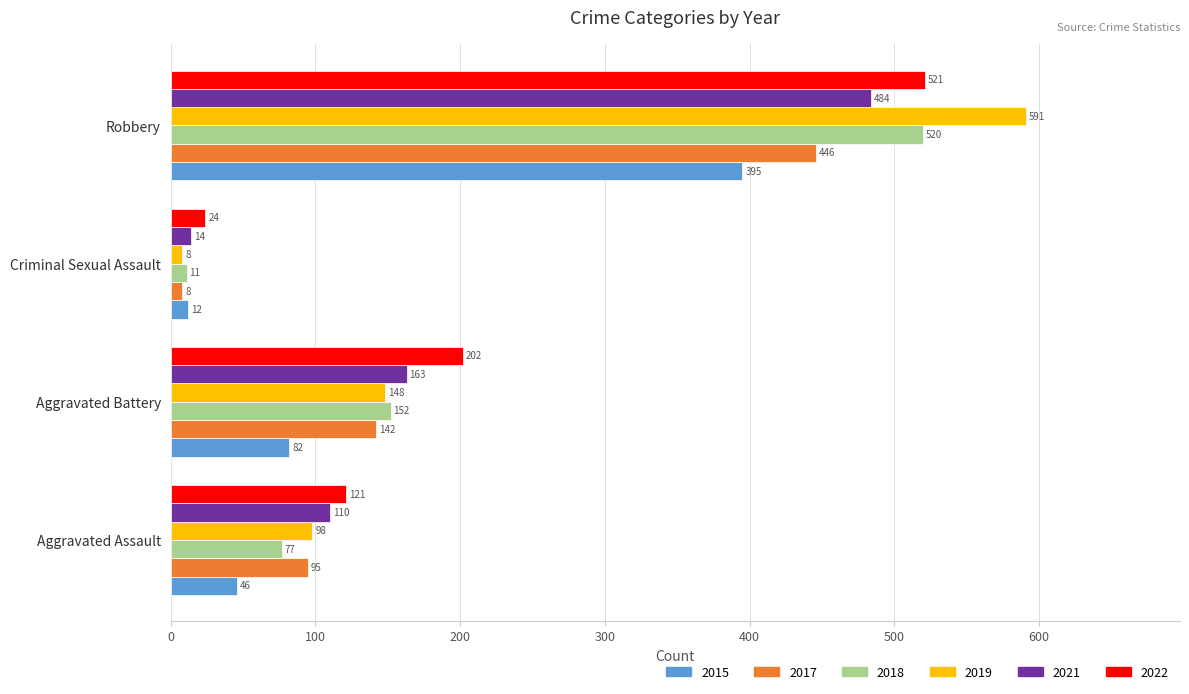

The value of 2019 at Criminal Sexual Assault is 8. True or false?

True